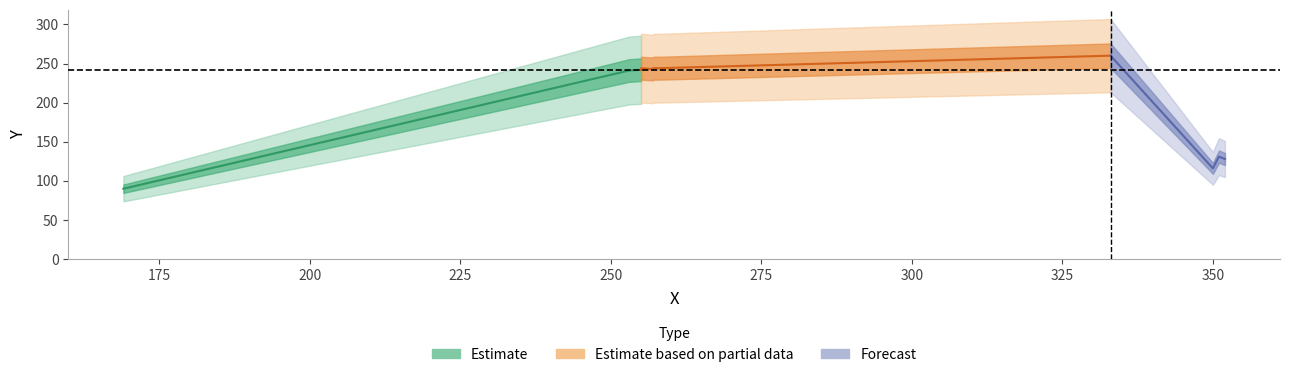

How many values are below 242?

5